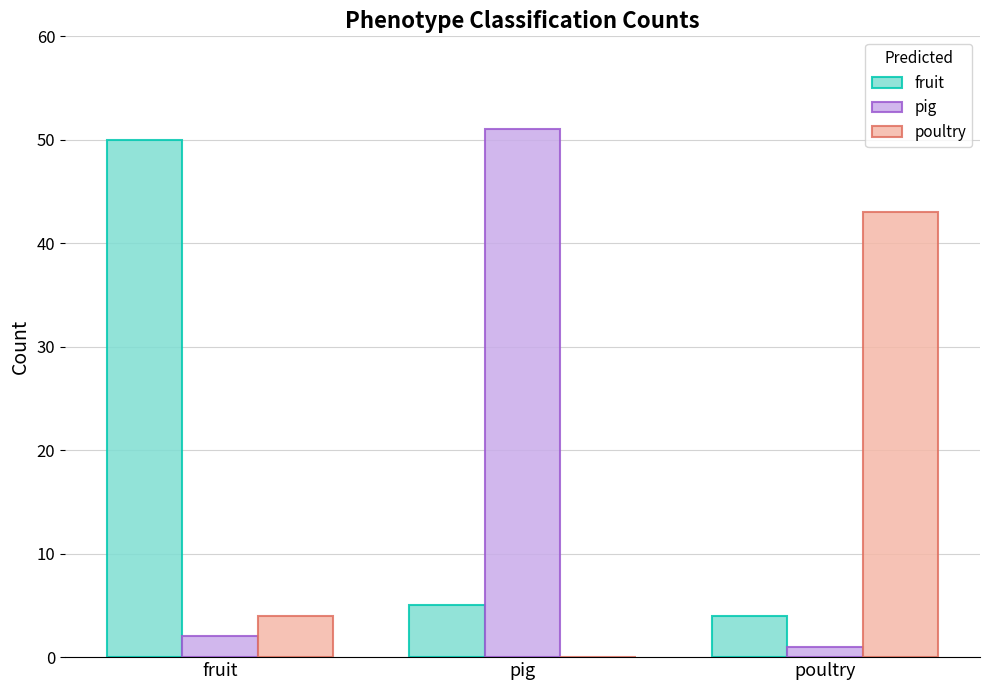

The pig series shows 82 at pig. True or false?

False